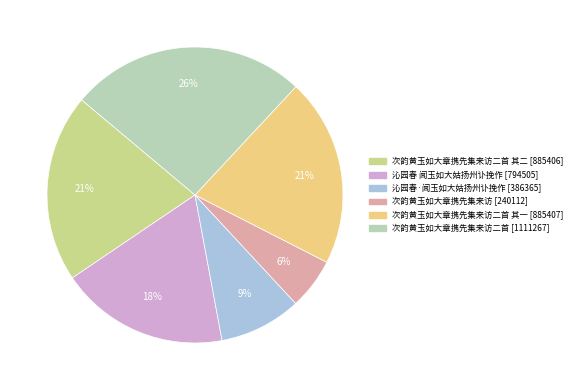

To the nearest percent, what is the average slice percentage?

17%